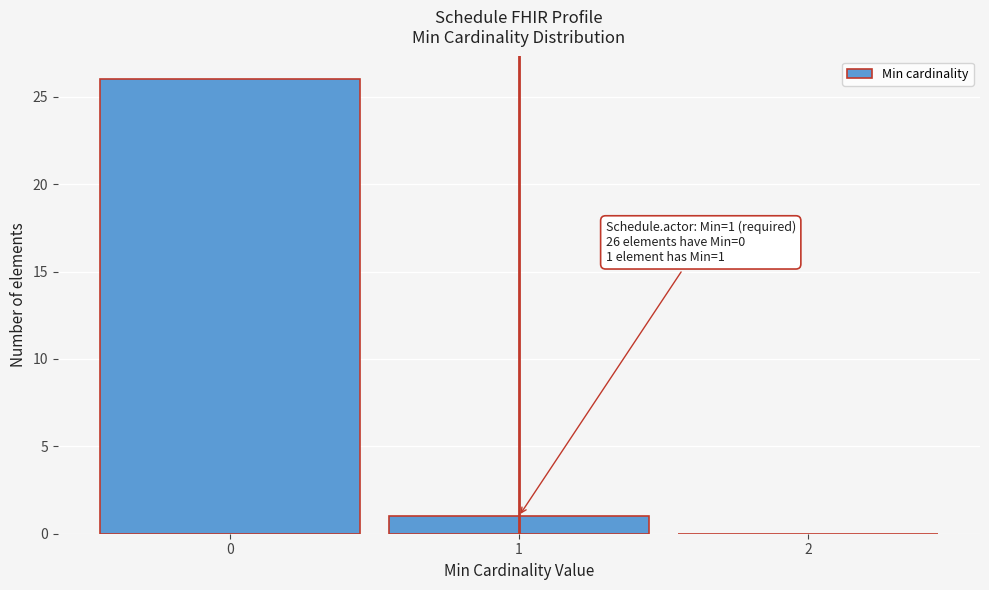

Over which range of the x-axis is the bar tallest?

-0.5 to 0.5